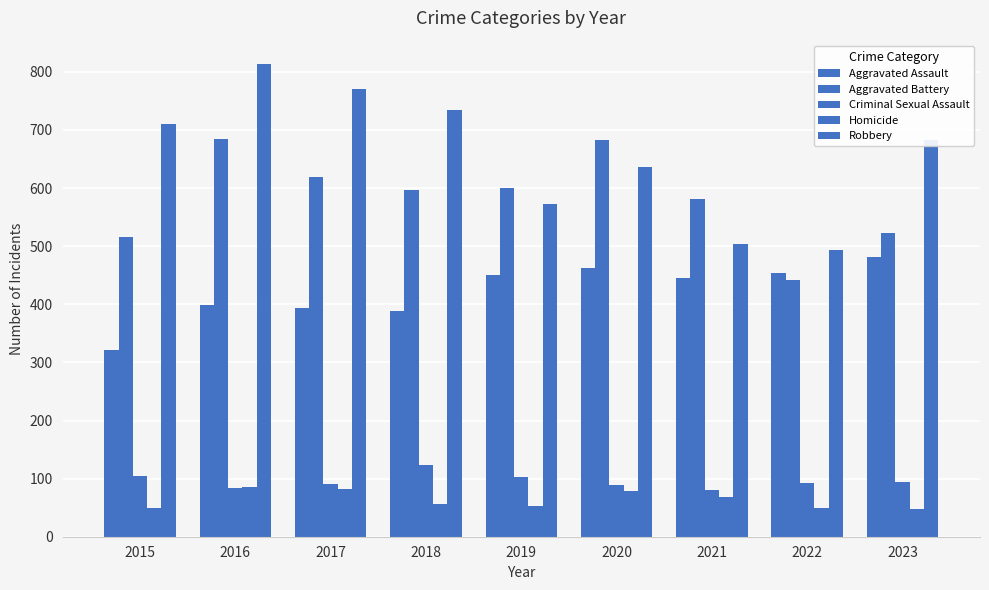

Count the number of categories in the chart.

9